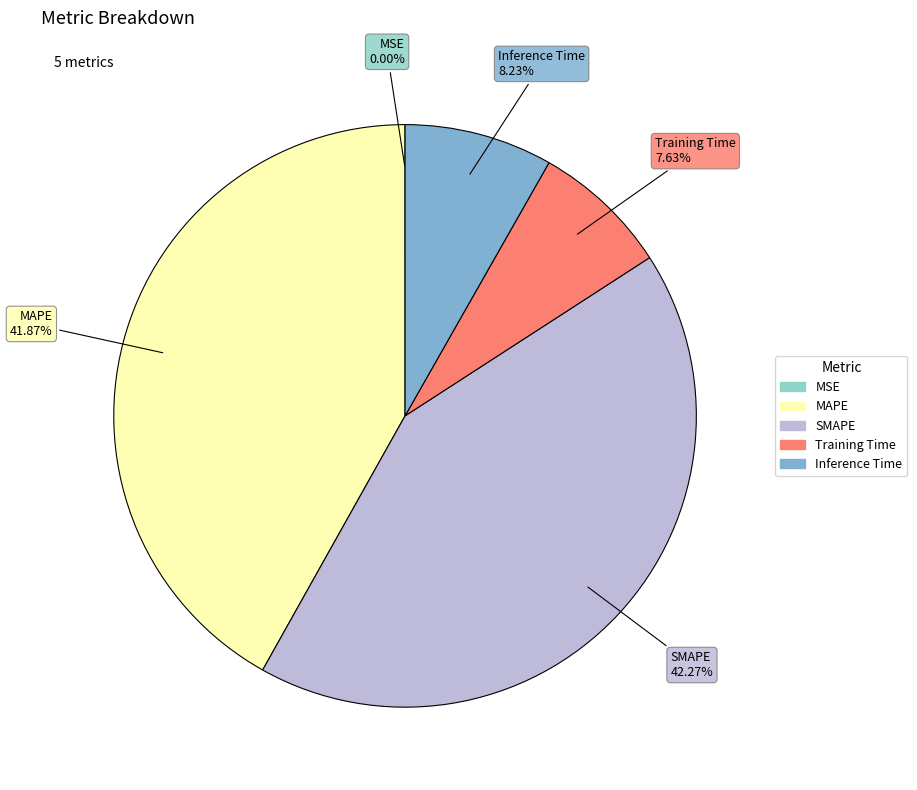

Does Training Time represent more than half of the total?

No